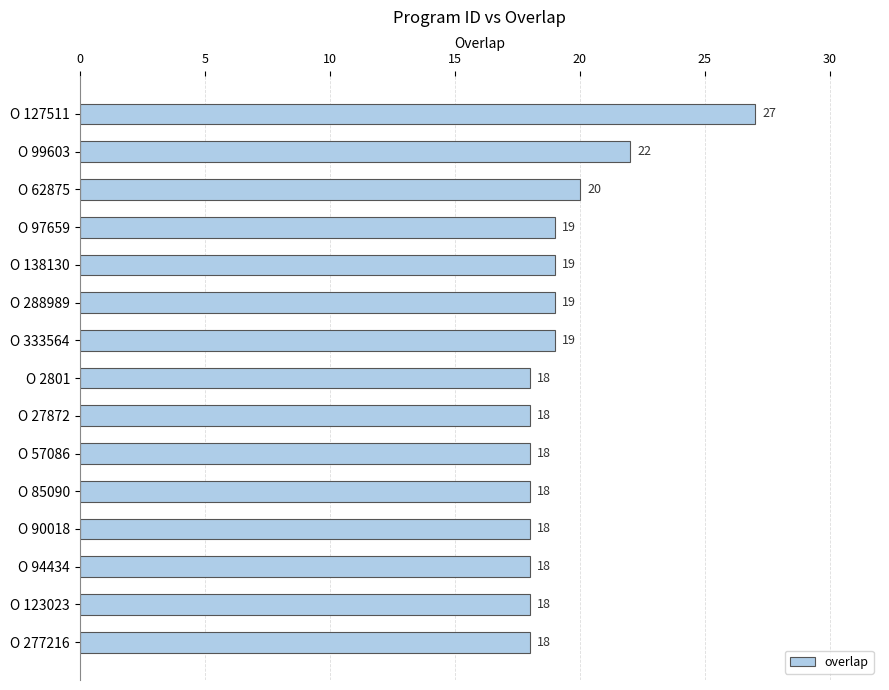

At which label is the value closest to 22?

O 99603